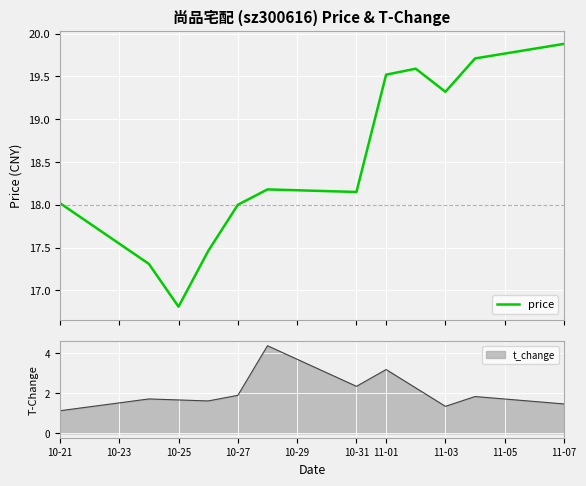

What is the average value?

18.5